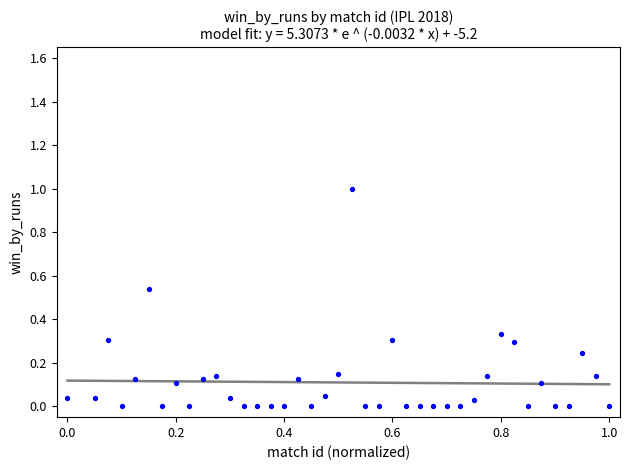

What is the range of X values (max minus min)?

1.0